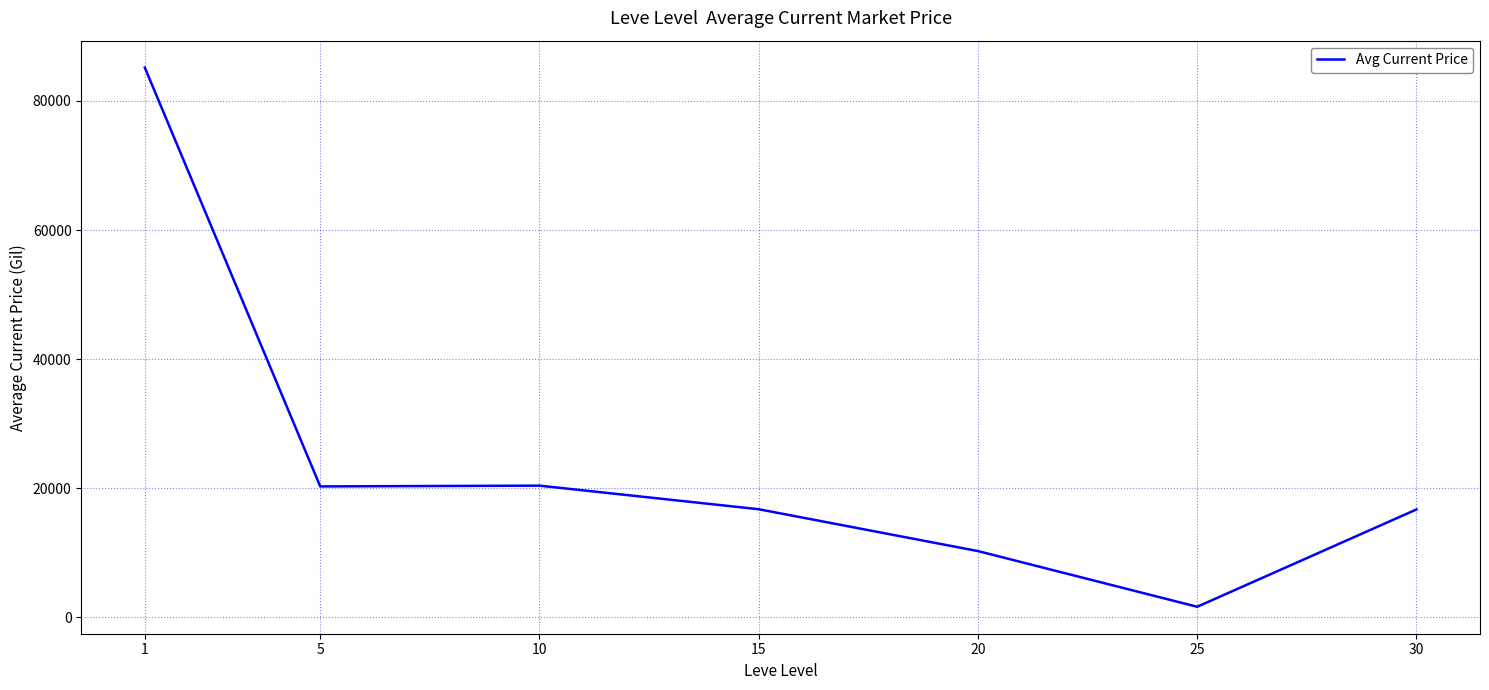

What is the difference between the maximum and minimum values?

83520.7